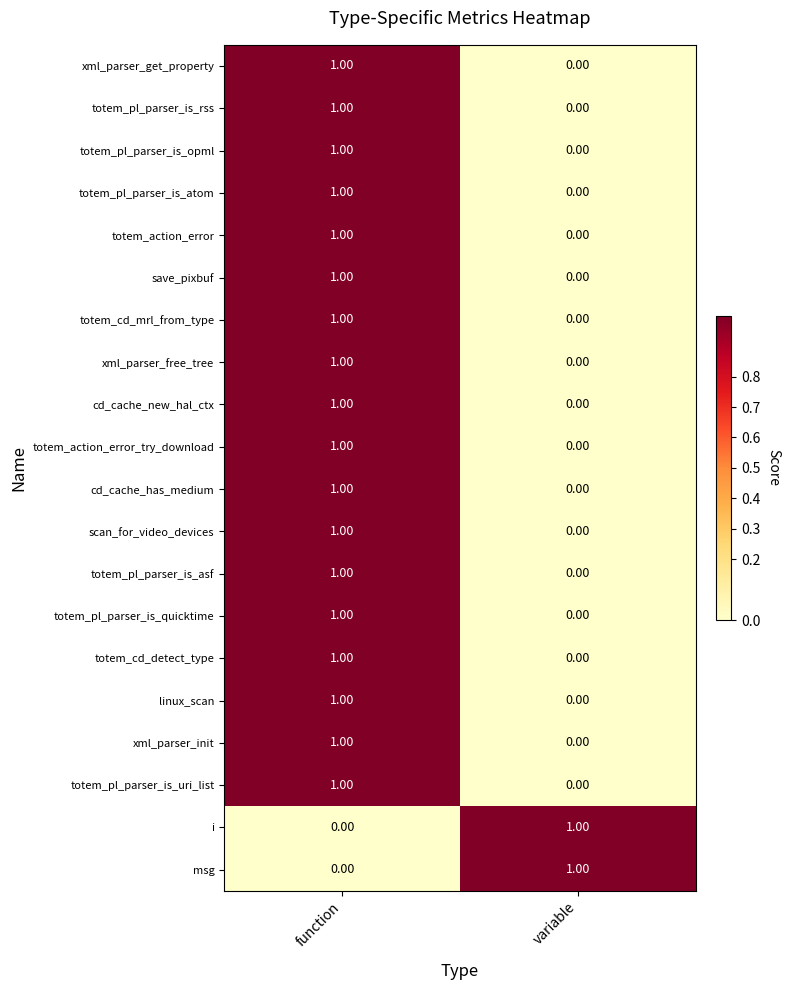

At which category is the sum across all series the highest?

function